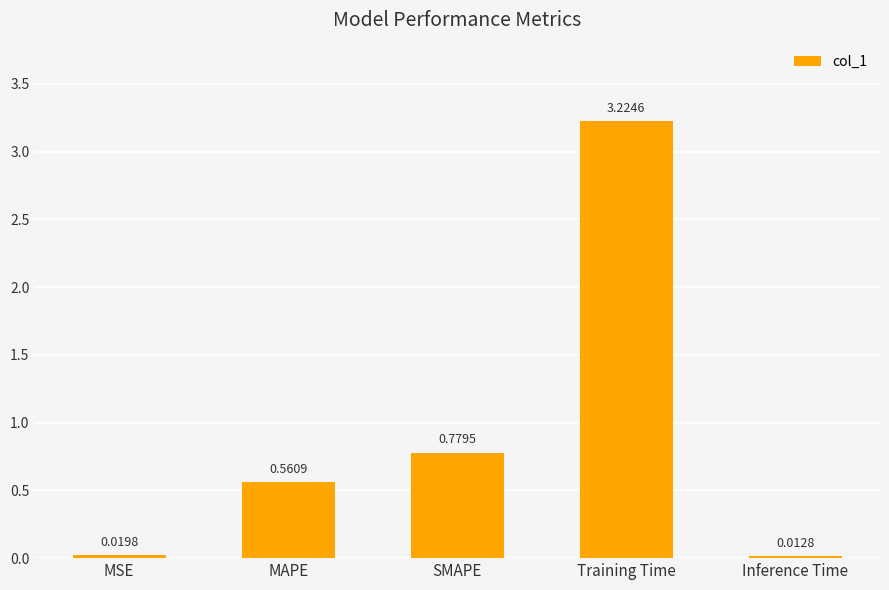

What position from the left is Training Time?

4